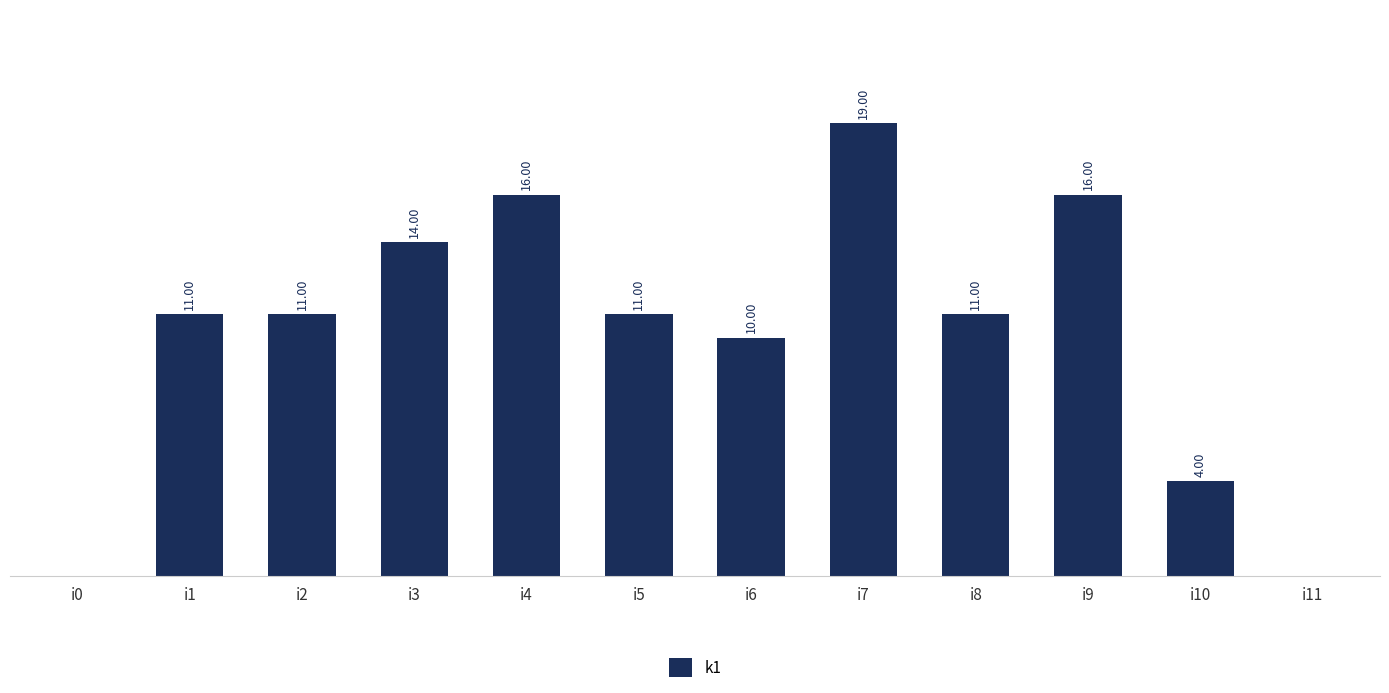

What is the difference between the second highest and minimum values?

16